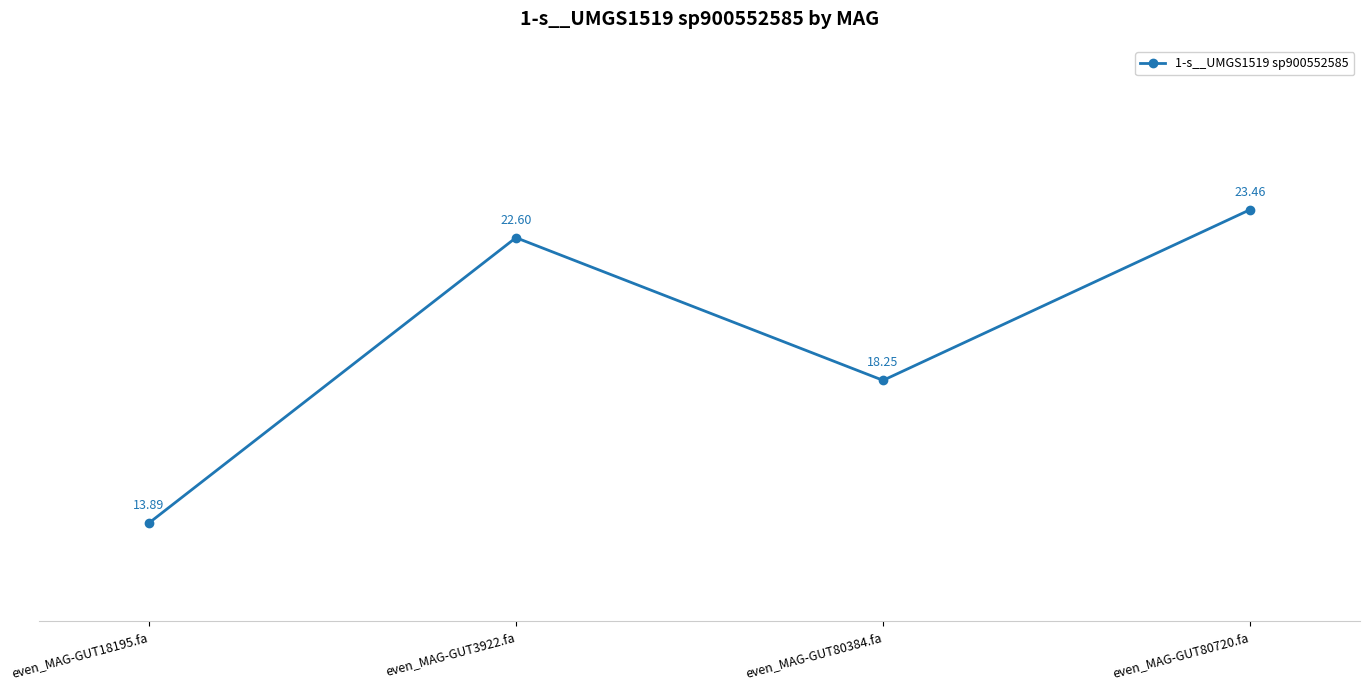

How many values exceed 22?

2